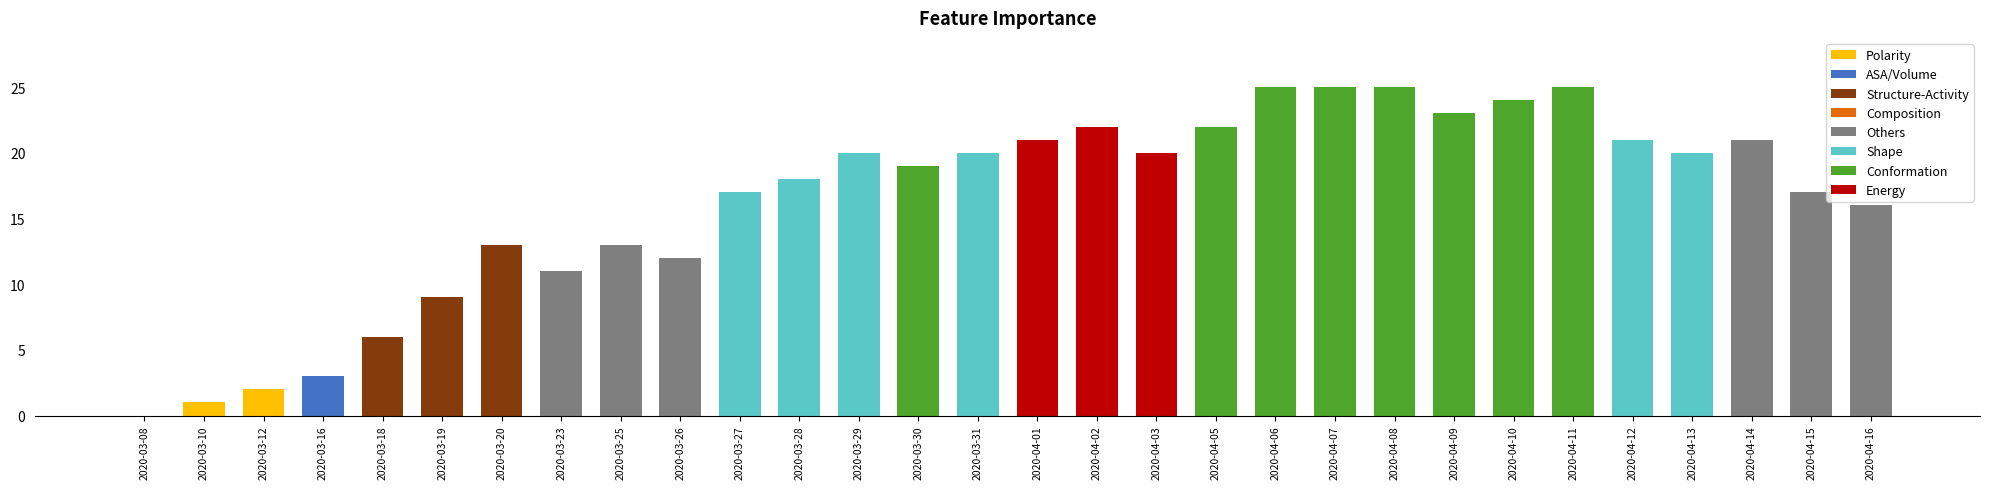

What is the sum of the values at 2020-04-11 and 2020-03-20?

38